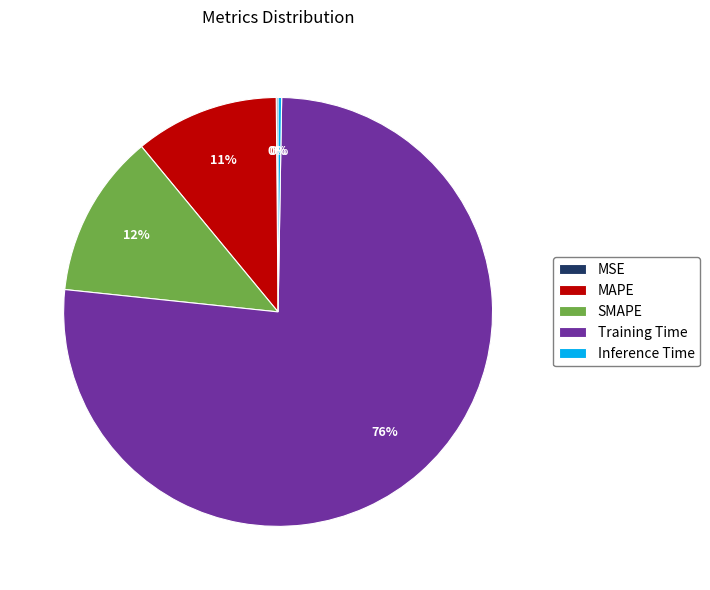

The Training Time slice represents 76% of the pie. True or false?

True